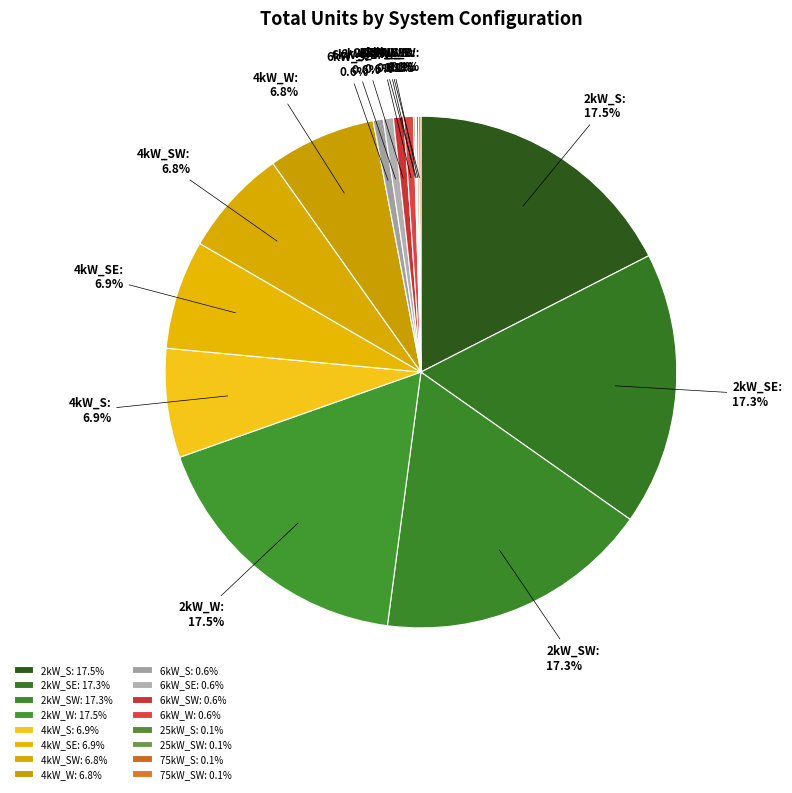

What is the total percentage of 6kW_S and 6kW_W?

1.2%